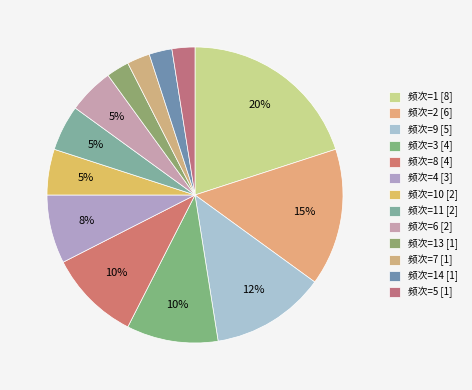

How many segments does this pie chart have?

13